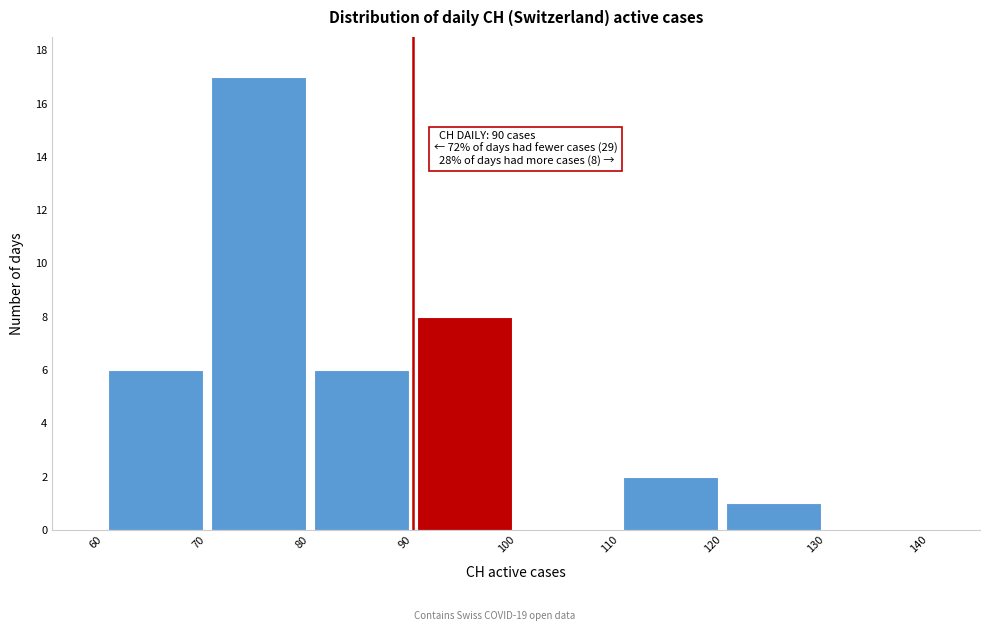

Over which range of the x-axis is the bar tallest?

70 to 80